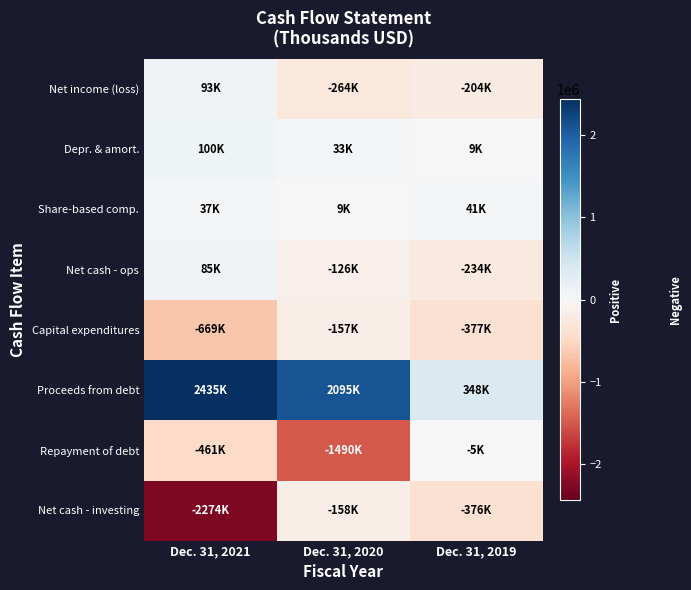

At how many categories does at least one series exceed 453454?

2